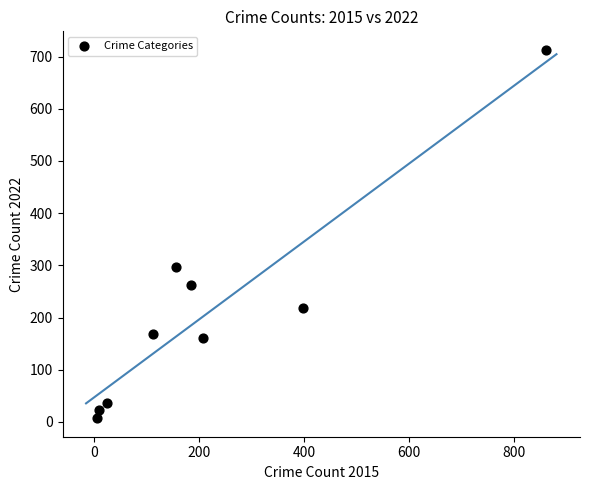

What Y value in the scatter plot is closest to 360?

296